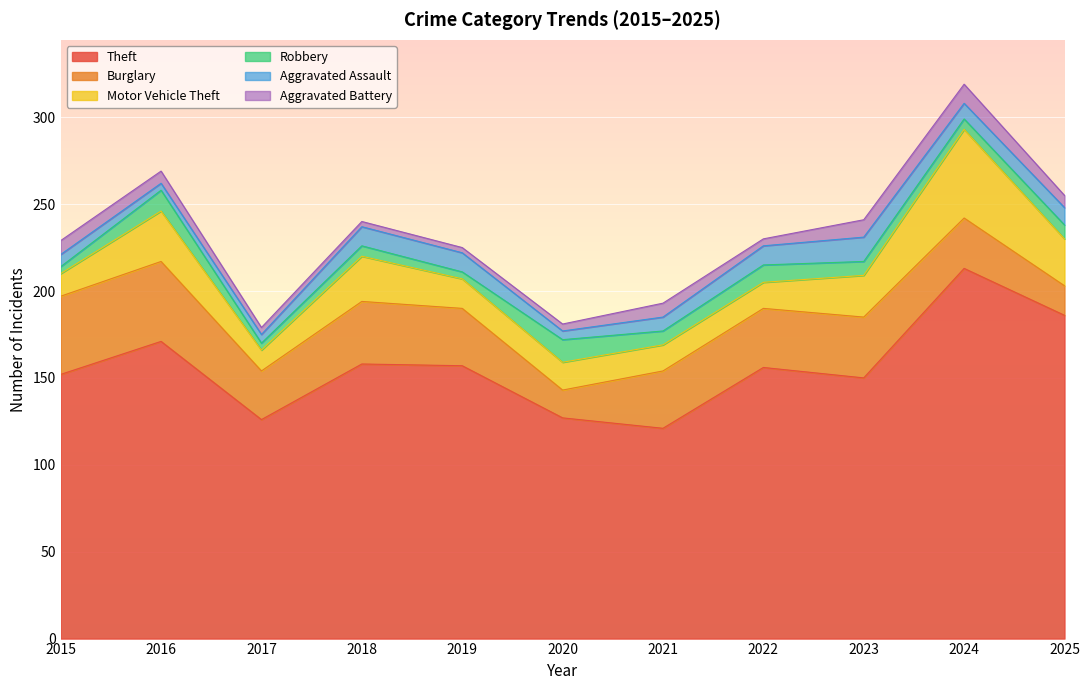

At which category does Motor Vehicle Theft reach its first local peak?

2016